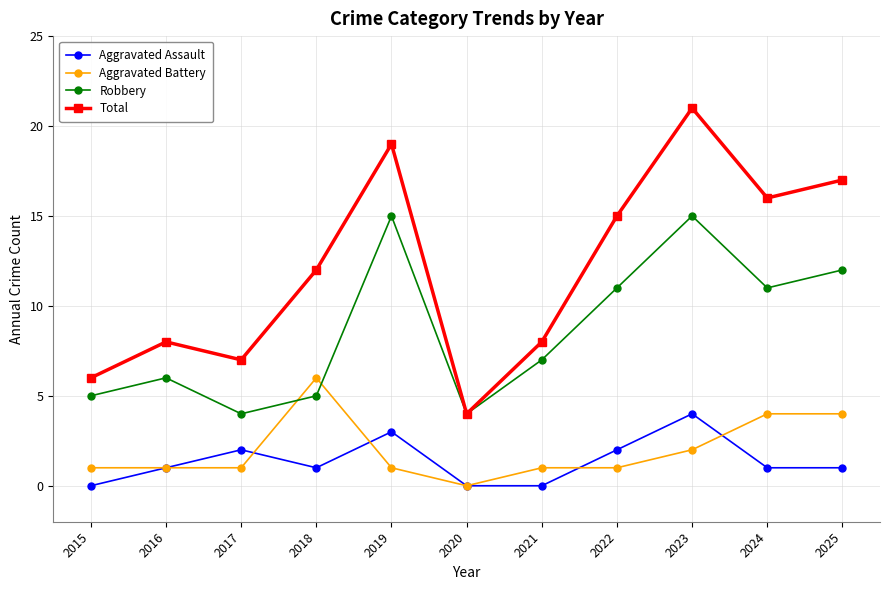

How many interior local peaks does the Total series have?

3